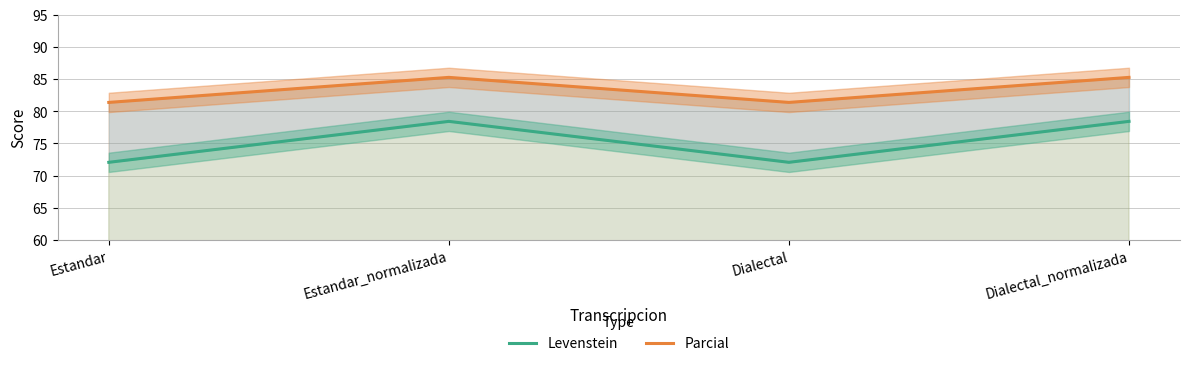

True or false: Parcial and Levenstein cross at least once.

False